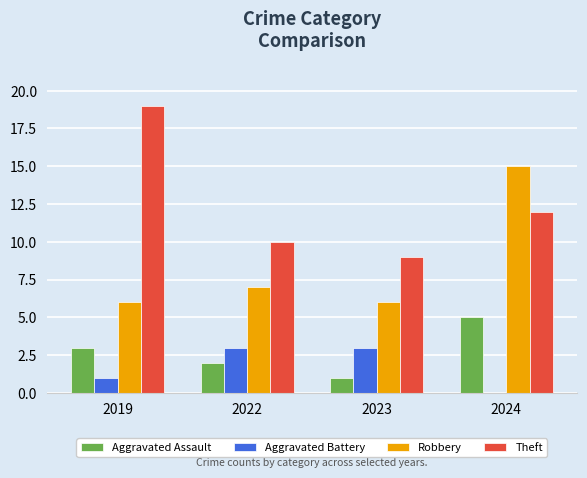

Count the number of data series in this chart.

4